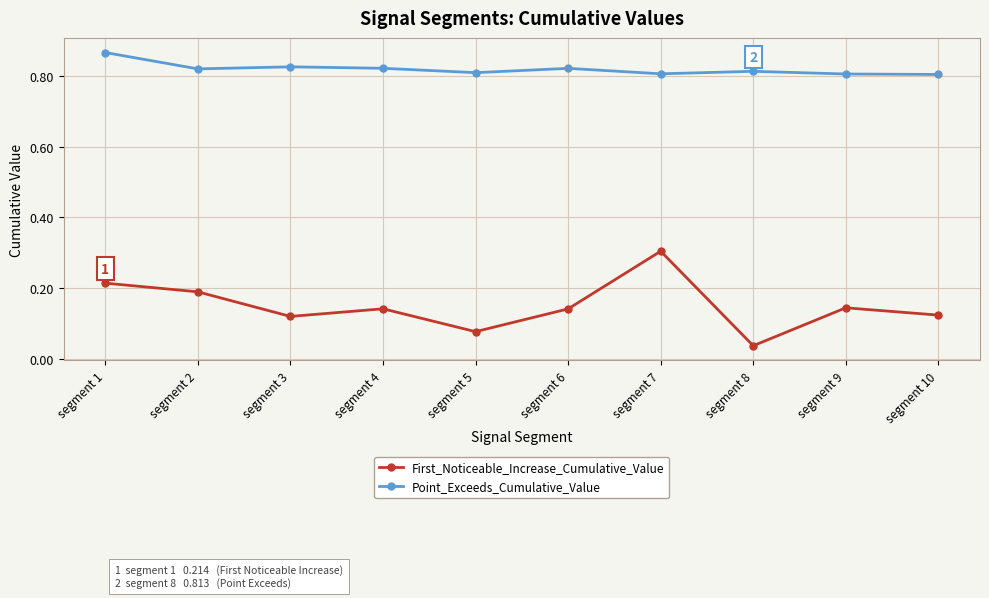

Count the First_Noticeable_Increase_Cumulative_Value values in the range 0 to 1.

10